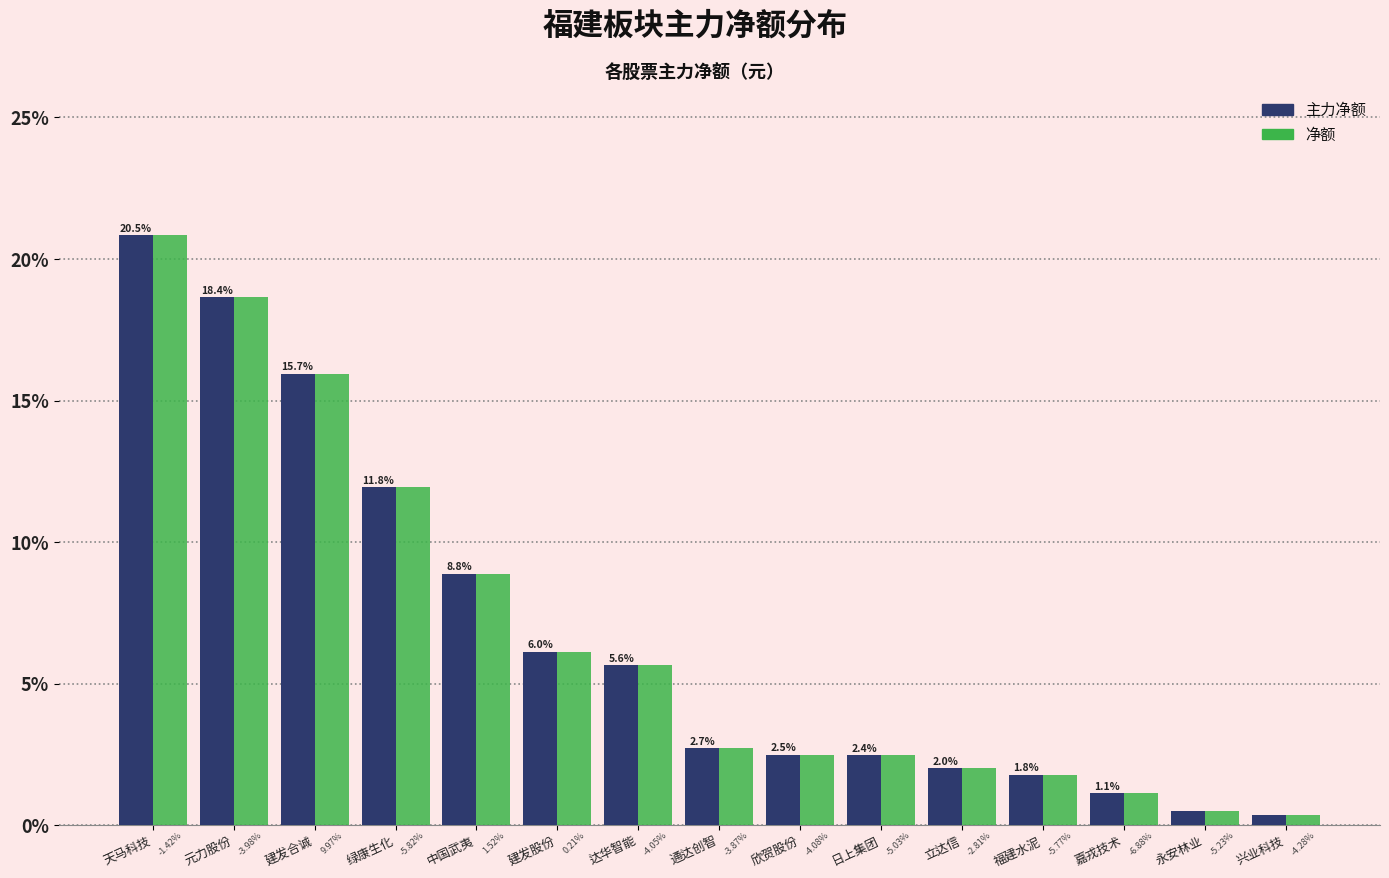

Which category has the lowest value across all series?

兴业科技